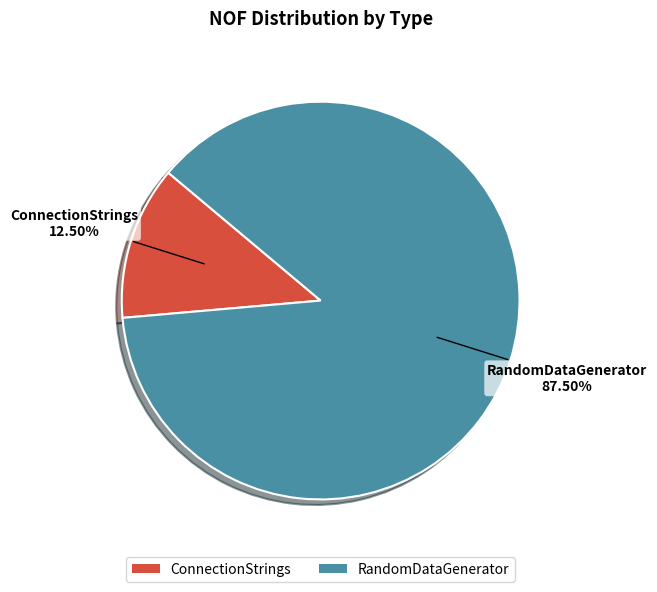

Which category has the biggest portion of the pie?

RandomDataGenerator